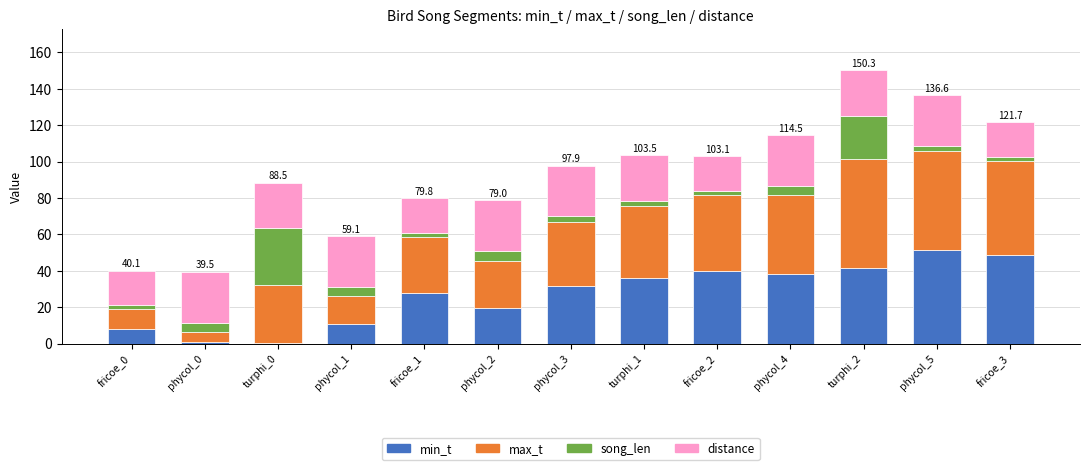

The value of min_t at phycol_1 is 10.8. True or false?

True